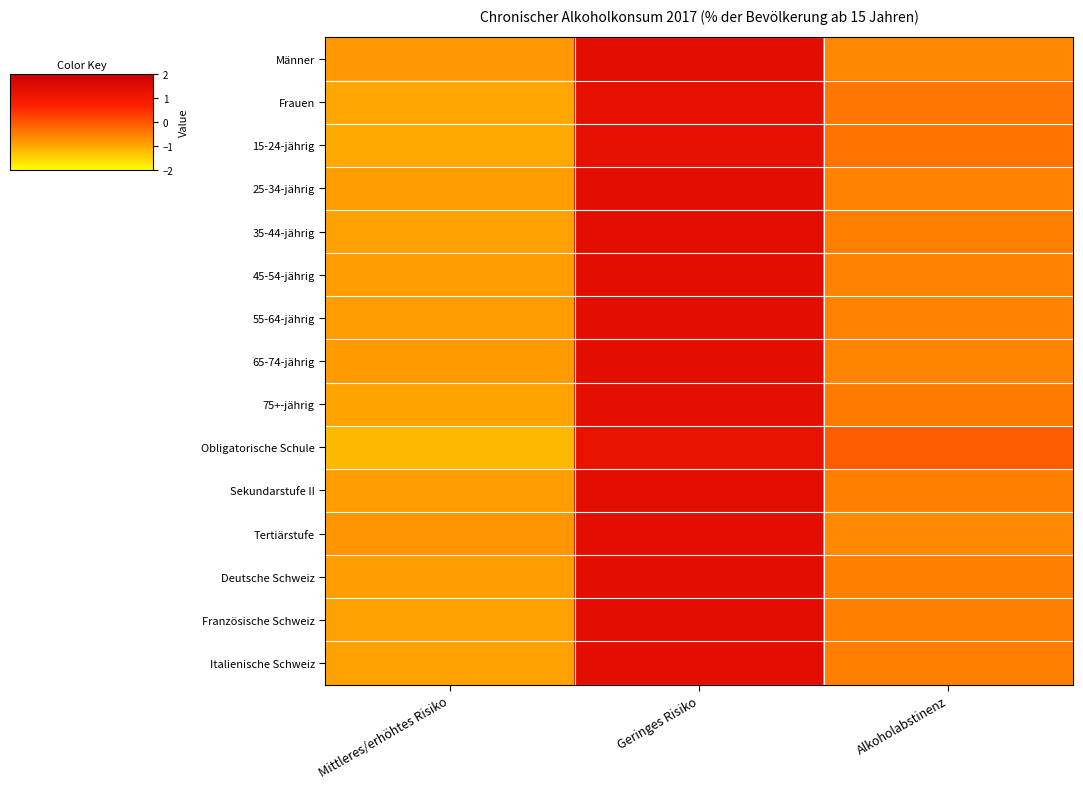

At which category is the sum across all series the highest?

Geringes Risiko